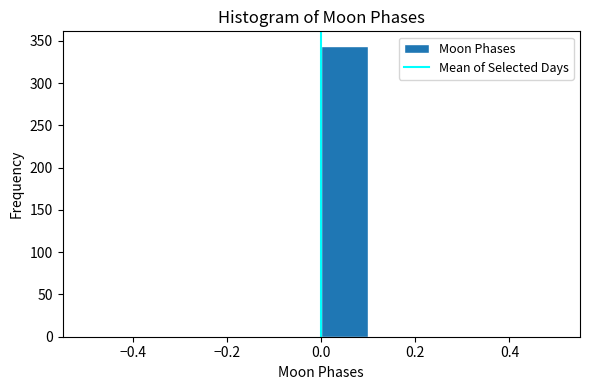

Which range on the x-axis has the tallest bar?

0.0 to 0.1